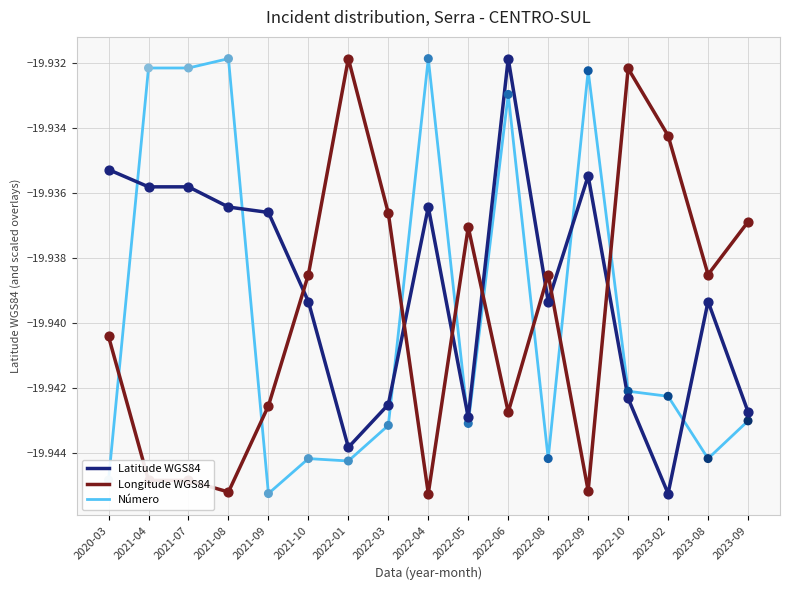

What is the total value across all series at 2020-03?

-59.8